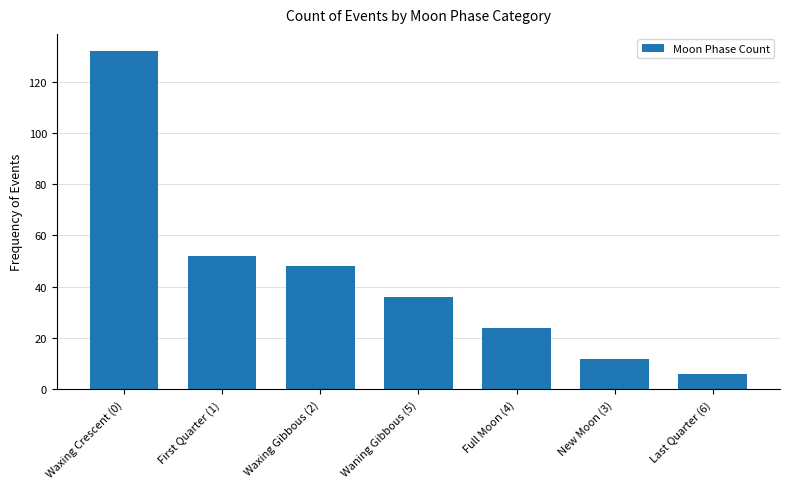

Reading left to right, list all the values displayed in this chart.

Waxing Crescent (0)=132	First Quarter (1)=52	Waxing Gibbous (2)=48	Waning Gibbous (5)=36	Full Moon (4)=24	New Moon (3)=12	Last Quarter (6)=6